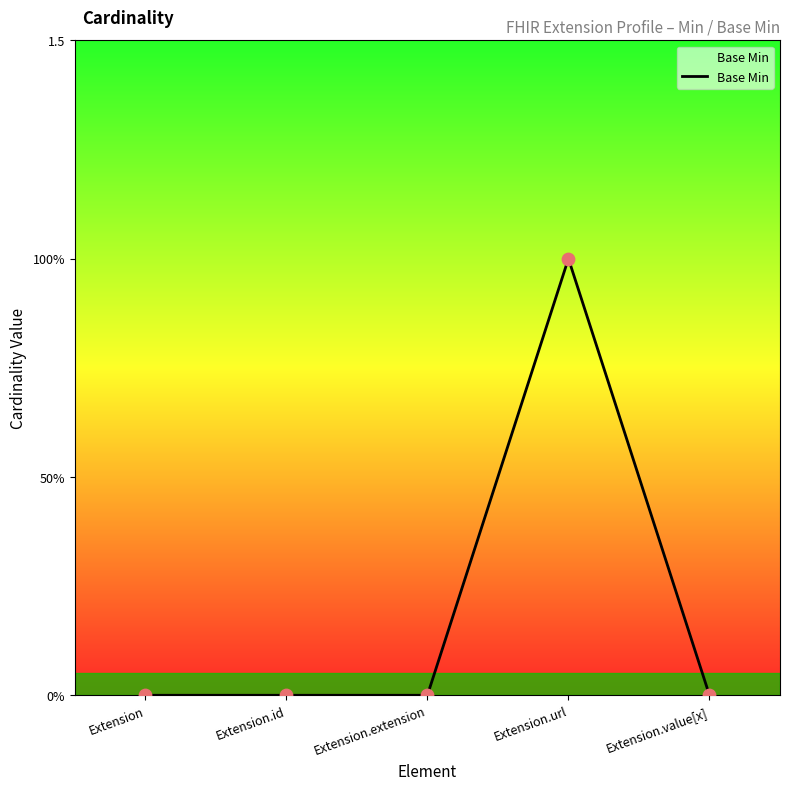

Between Extension.extension and Extension.url, which is larger?

Extension.url